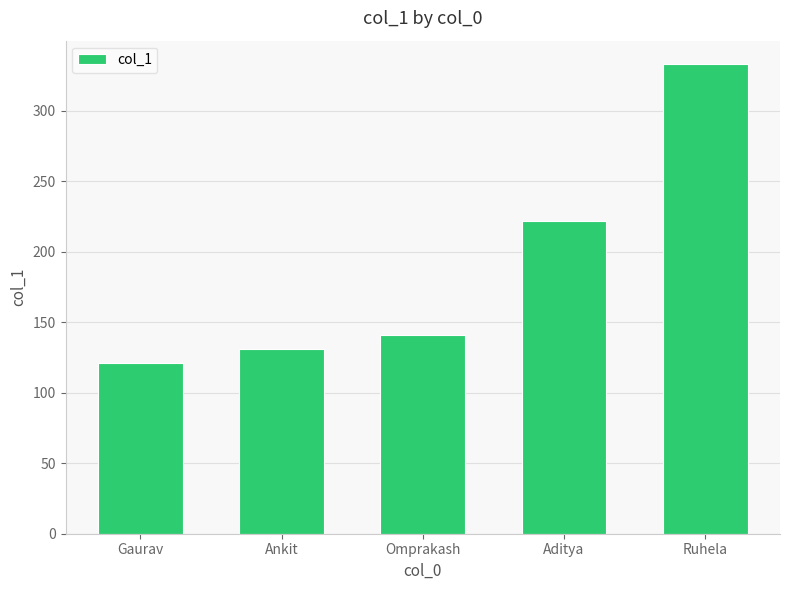

True or false: the data shows 211 at Gaurav.

False